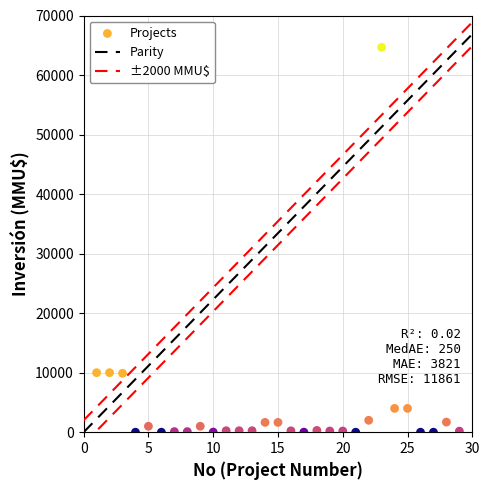

What is the range of Y values (max minus min)?

64655